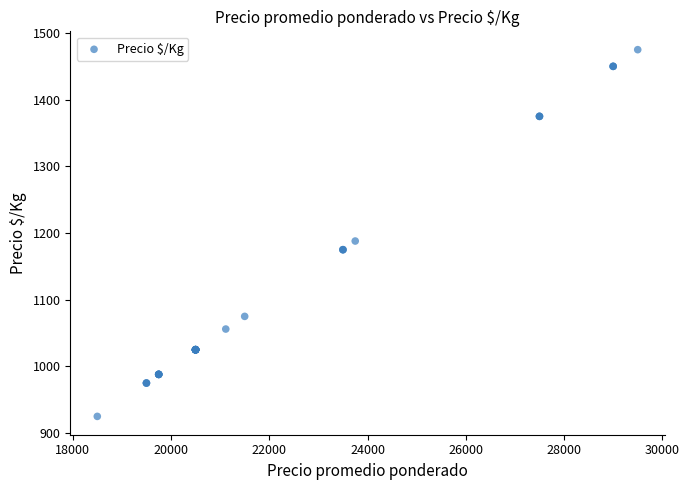

What Y value in the scatter plot is closest to 1200?

1188